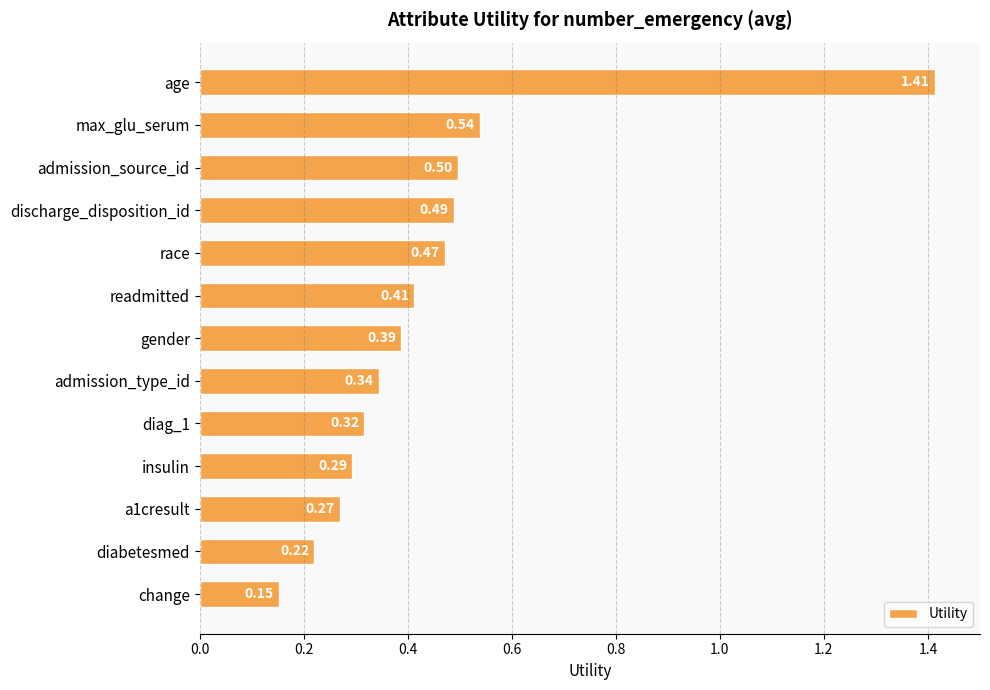

What is the label of the 10th bar from the top?

insulin